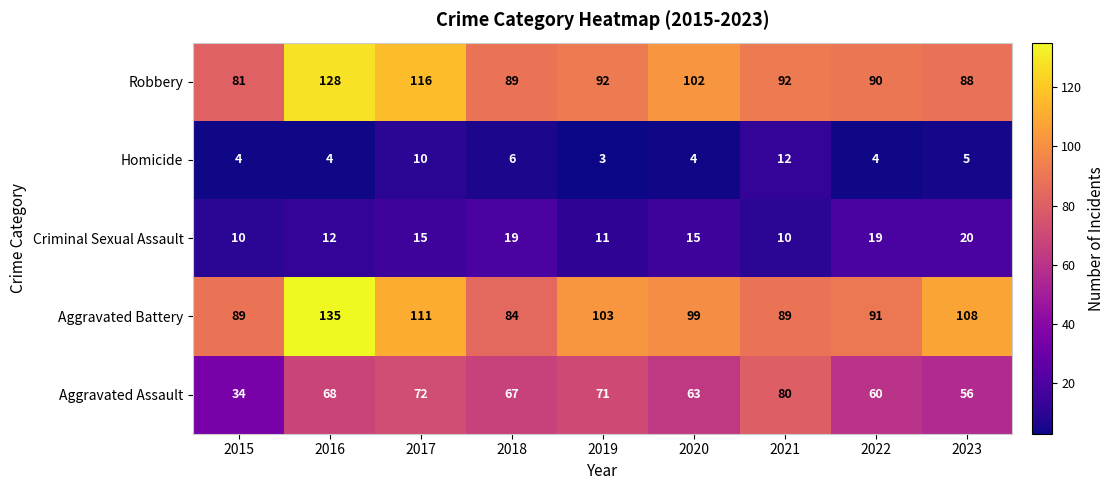

Is it true that Aggravated Assault equals 91 at 2022?

False